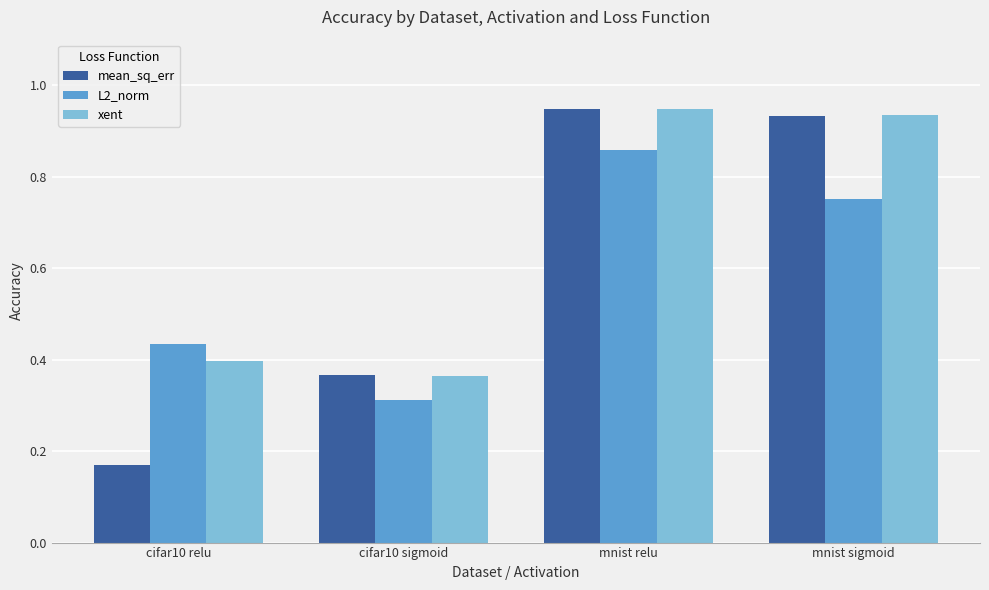

What is the difference between the maximum and minimum values in the xent series?

0.6